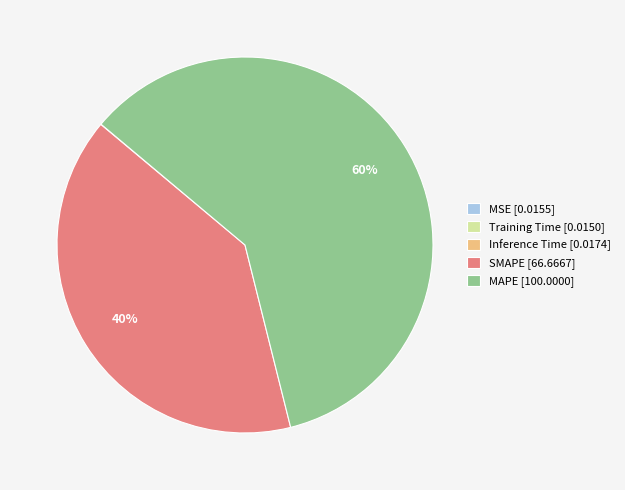

To the nearest percent, what is the difference between the largest and smallest slice percentages?

60%